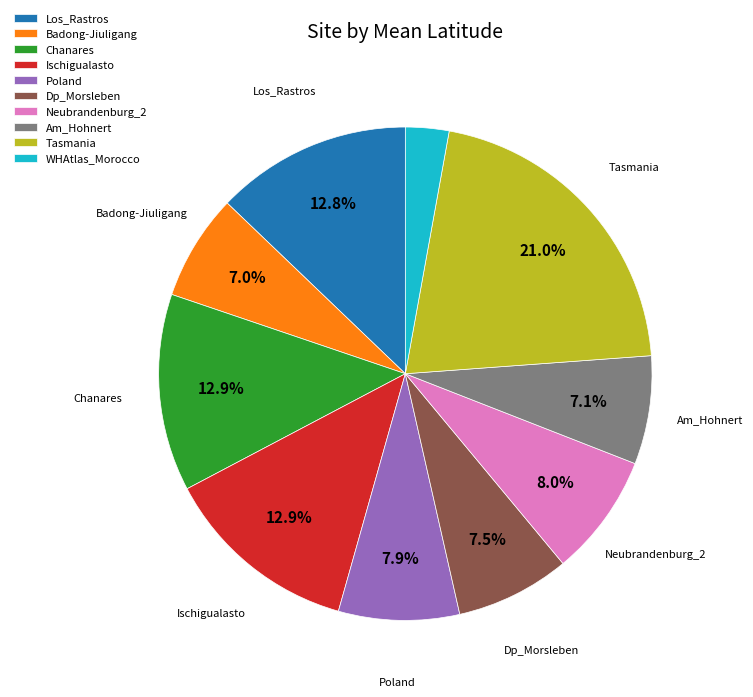

Approximately how many times larger is the value at Ischigualasto compared to Am_Hohnert?

1.8